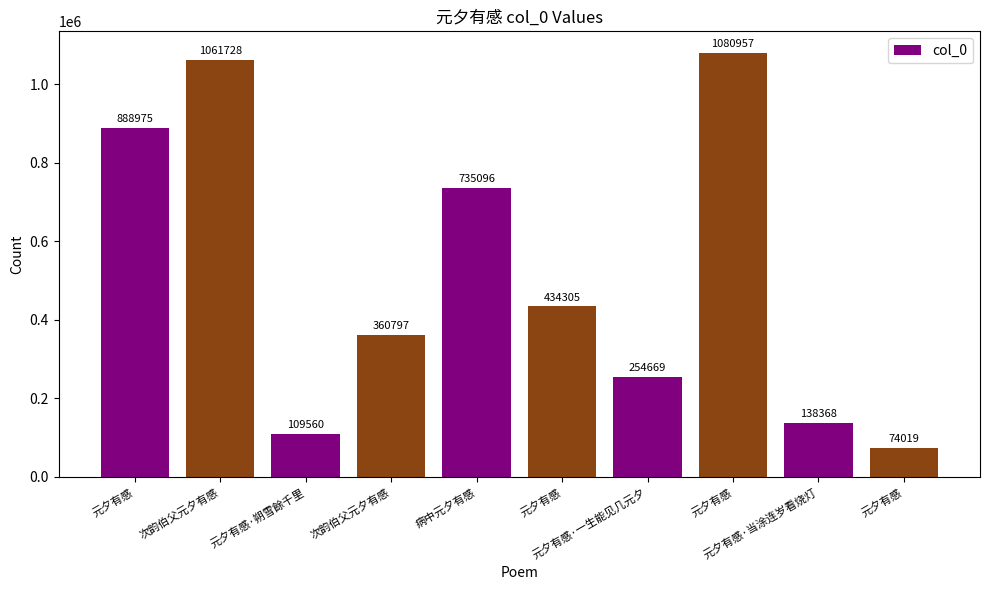

What is the label of the 1st bar from the left?

元夕有感